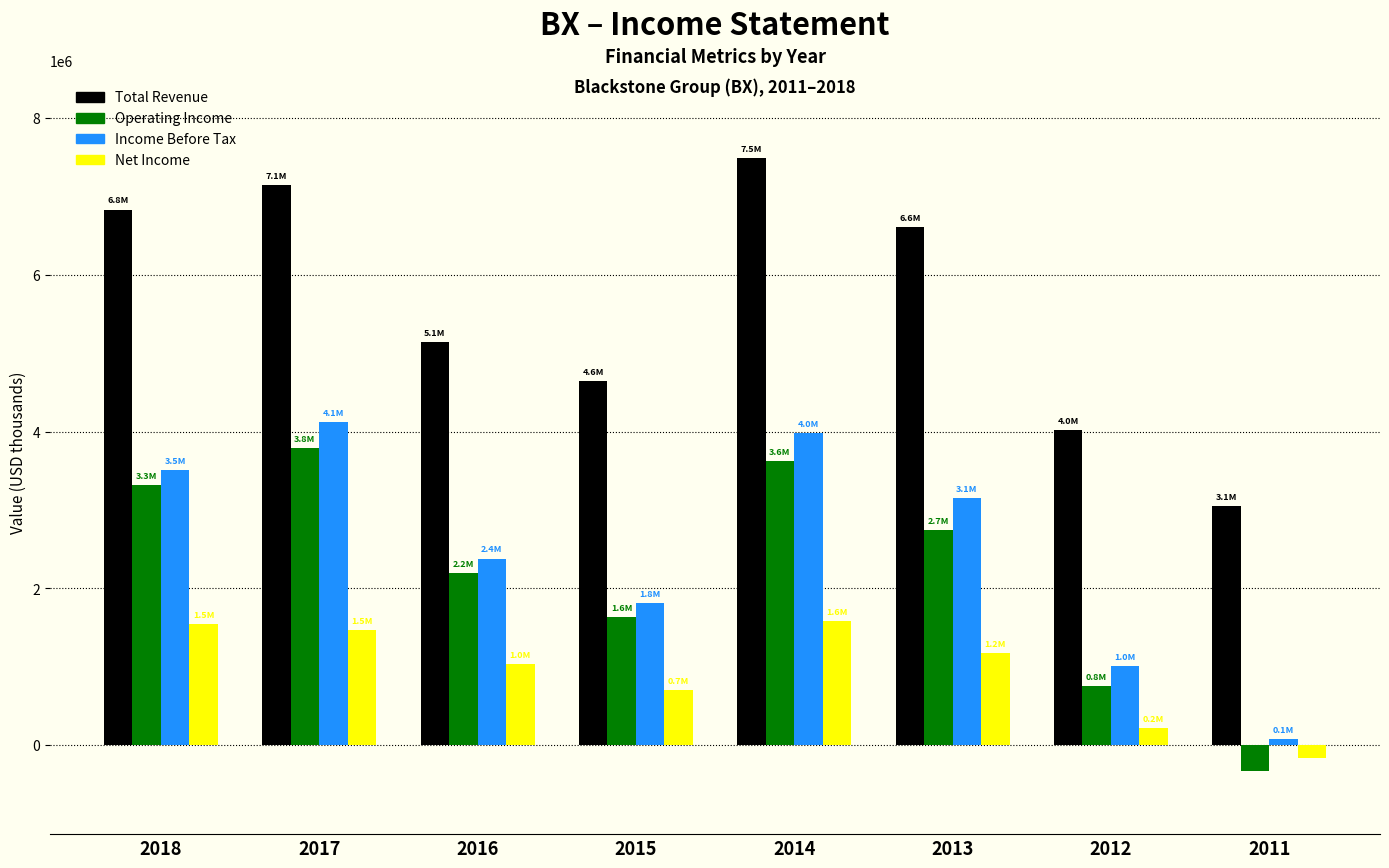

List the labels in order of Total Revenue value, largest first.

2014, 2017, 2018, 2013, 2016, 2015, 2012, 2011